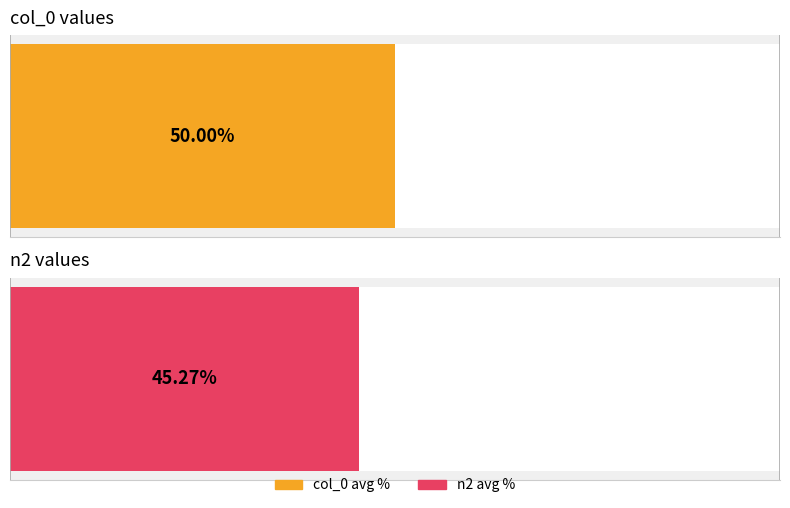

How many distinct data groups are displayed?

2